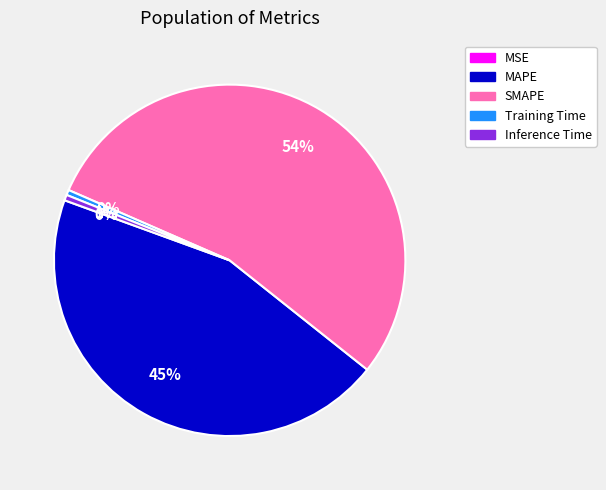

Which category accounts for the majority?

SMAPE